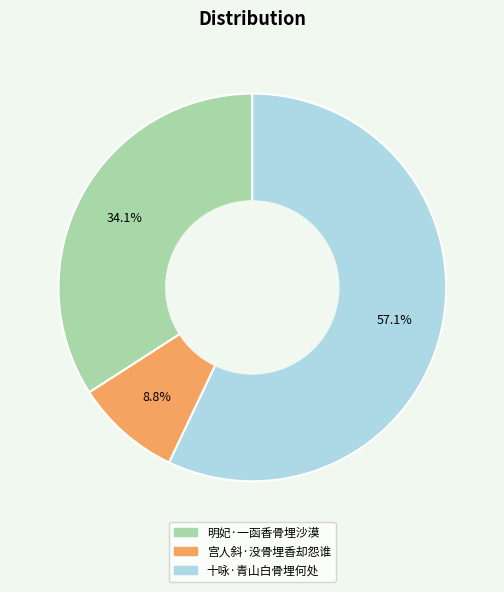

Count the number of slices in the pie.

3